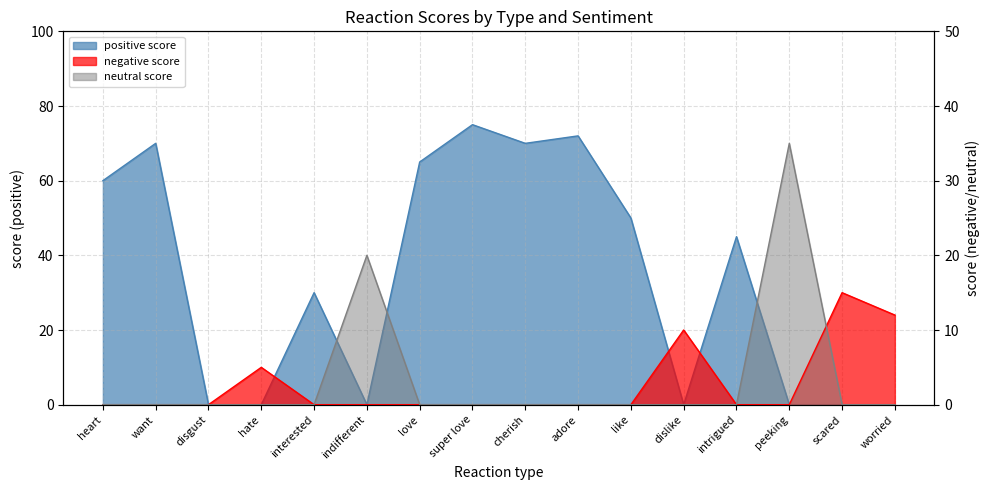

Where do negative and neutral first cross each other?

peeking and scared